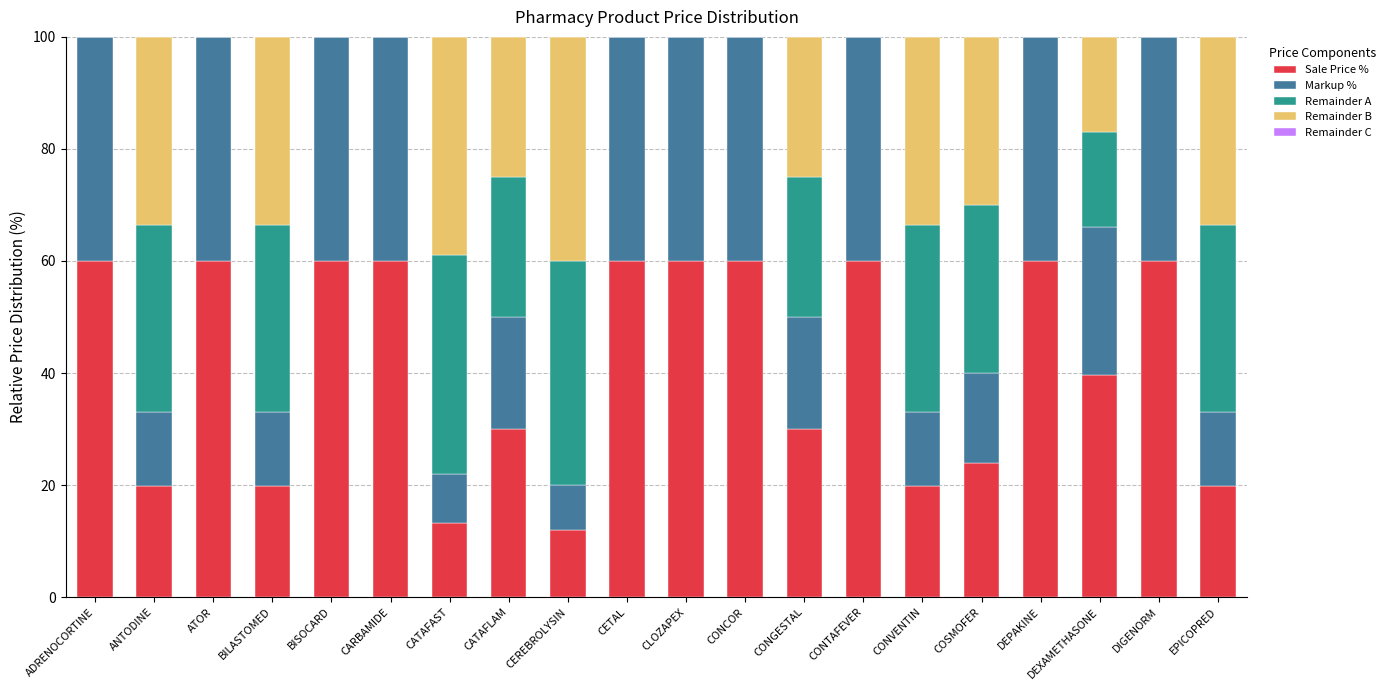

What is the maximum value for Sale Price %?

60.0